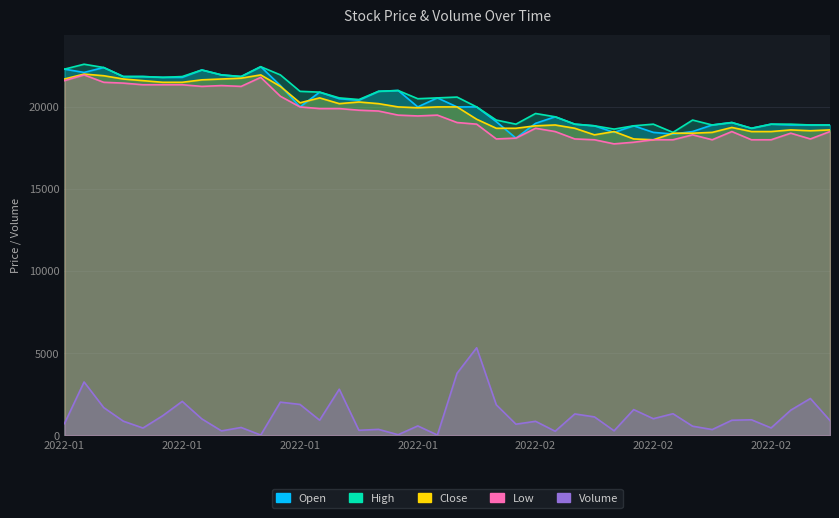

How many lines are shown in the chart?

5